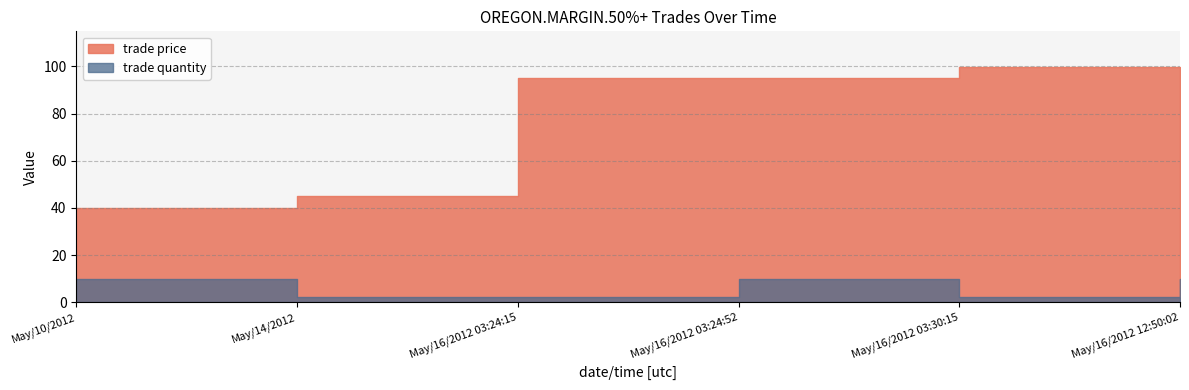

What is the difference between the trade price values at May/14/2012 and May/16/2012 03:24:52?

50.0